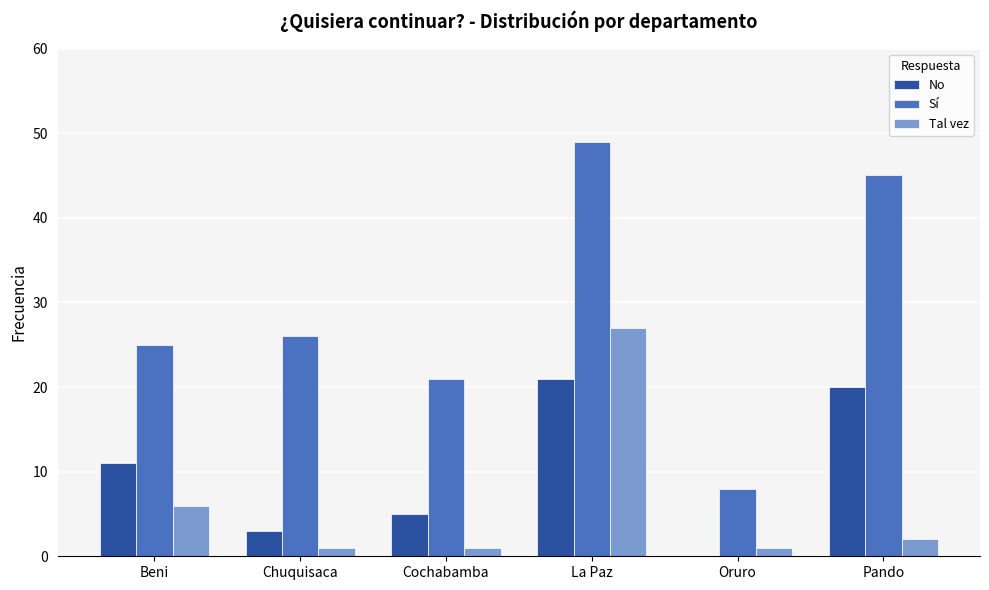

At which label is Tal vez closest to 14?

Beni